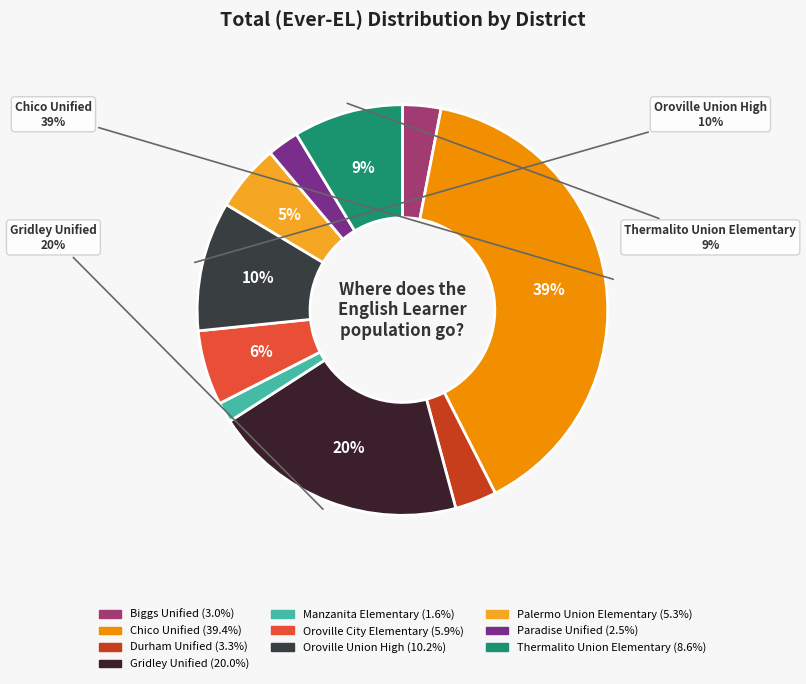

What is the largest slice in the pie chart?

Chico Unified